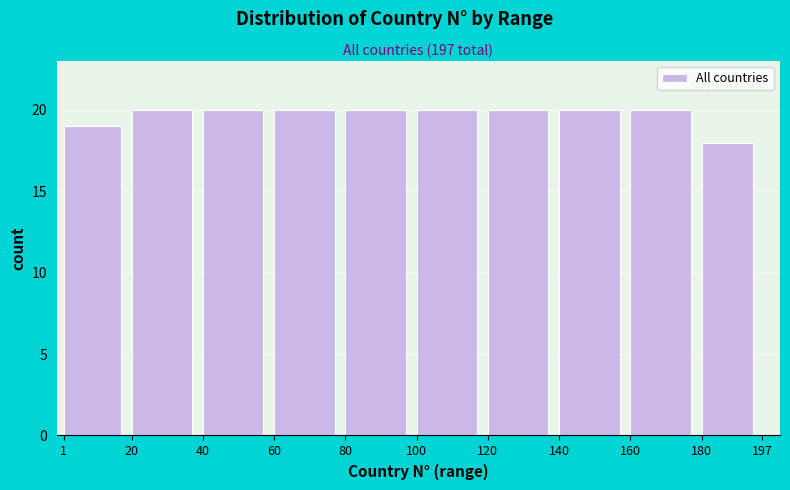

Reading left to right, list every bar in this chart as the range it spans on the x-axis followed by its height. The values are not printed on the chart, so give them approximately, as read against the axis.

1 to 20: 19
20 to 40: 20
40 to 60: 20
60 to 80: 20
80 to 100: 20
100 to 120: 20
120 to 140: 20
140 to 160: 20
160 to 180: 20
180 to 197: 18